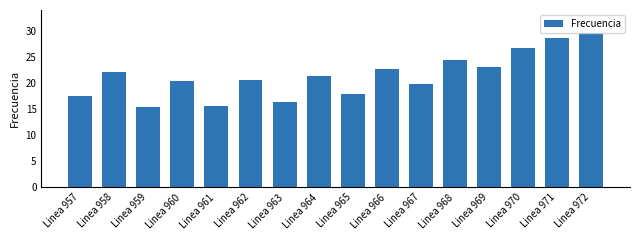

Which has a higher value, Linea 960 or Linea 963?

Linea 960